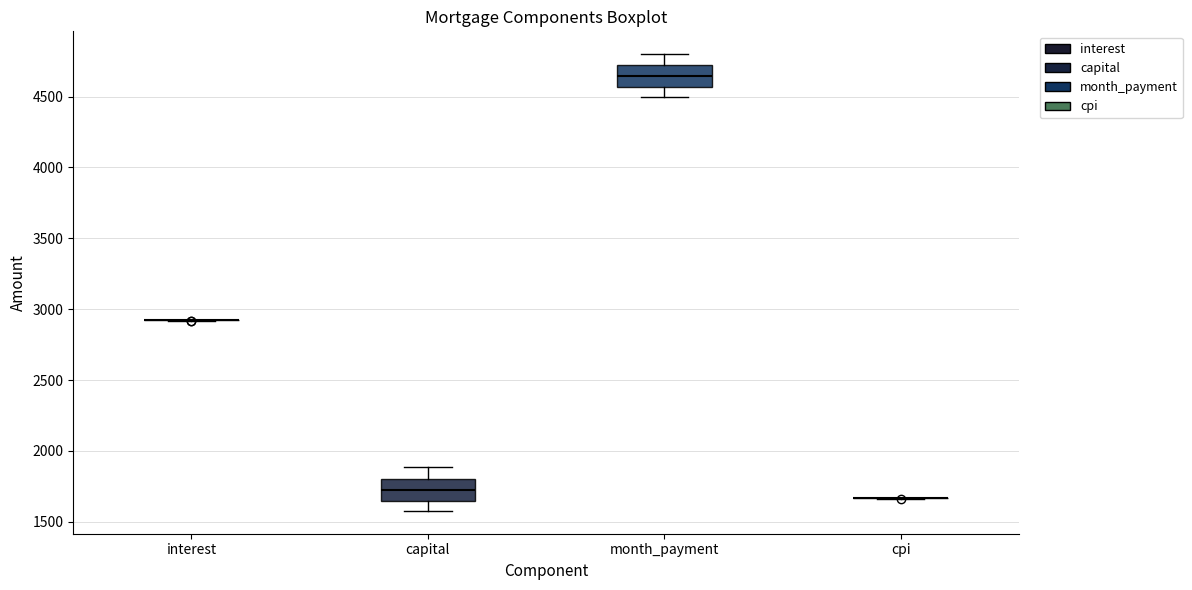

Reading left to right, read every box against the y-axis: the position of its median line, the range the box covers, and the ends of its whiskers. The values are not printed on the chart, so give them approximately, as read against the axis.

interest: box collapsed to a line at 2900, whiskers 2900 to 2900
capital: median 1700, box 1650 to 1800, whiskers 1600 to 1900
month_payment: median 4650, box 4550 to 4700, whiskers 4500 to 4800
cpi: box collapsed to a line at 1650, whiskers 1650 to 1650